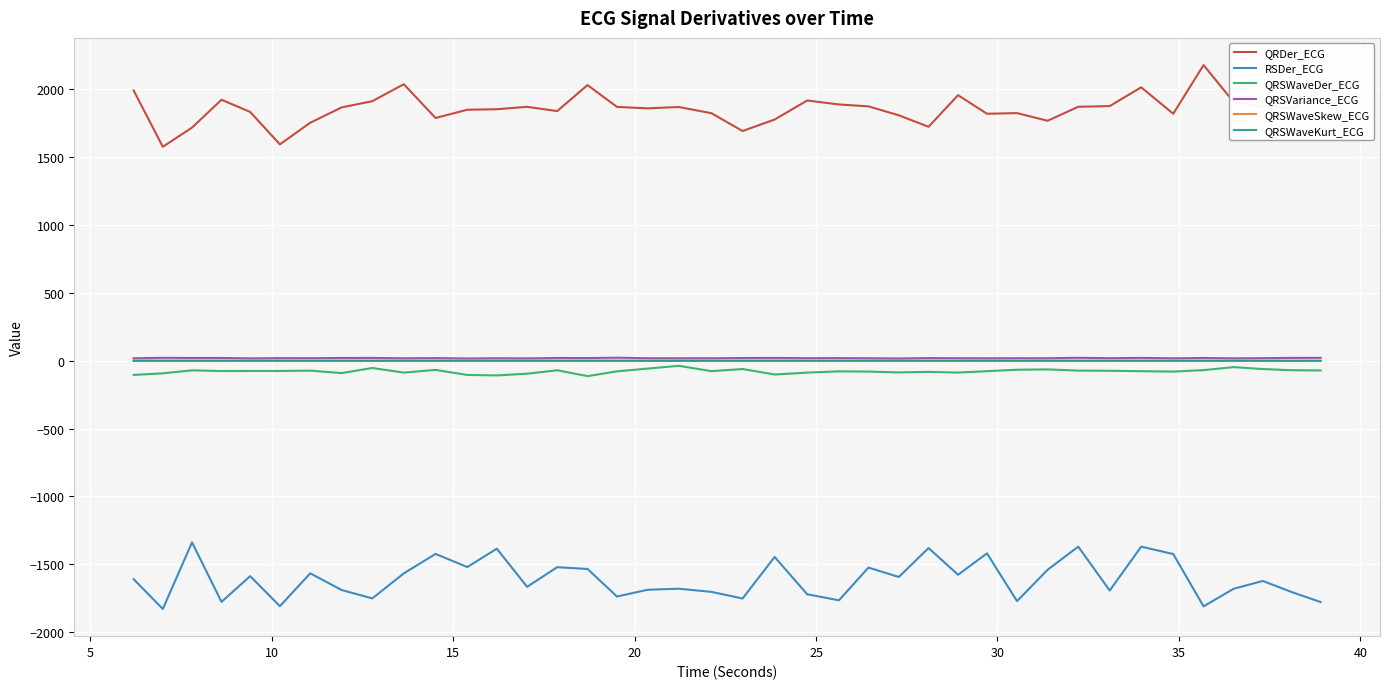

Which series has the largest total across all categories?

QRDer_ECG